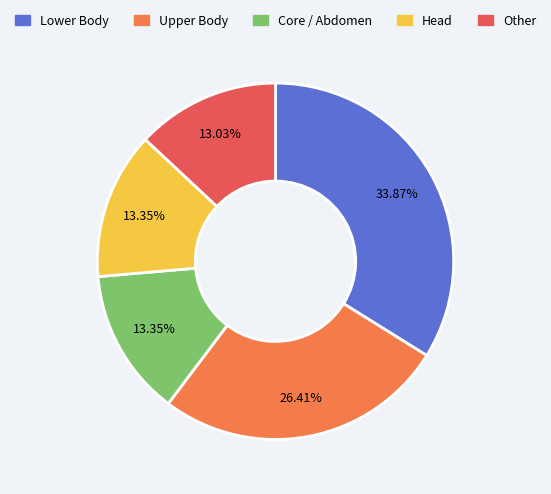

Count the number of slices in the pie.

5